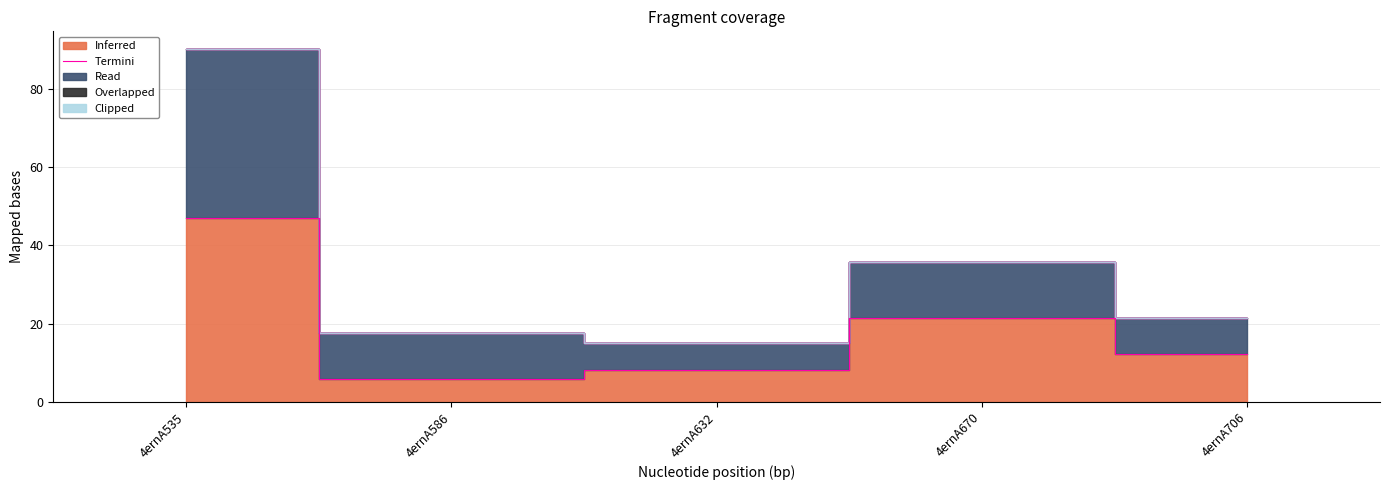

At which category does the chart reach its peak across all series?

4ernA535